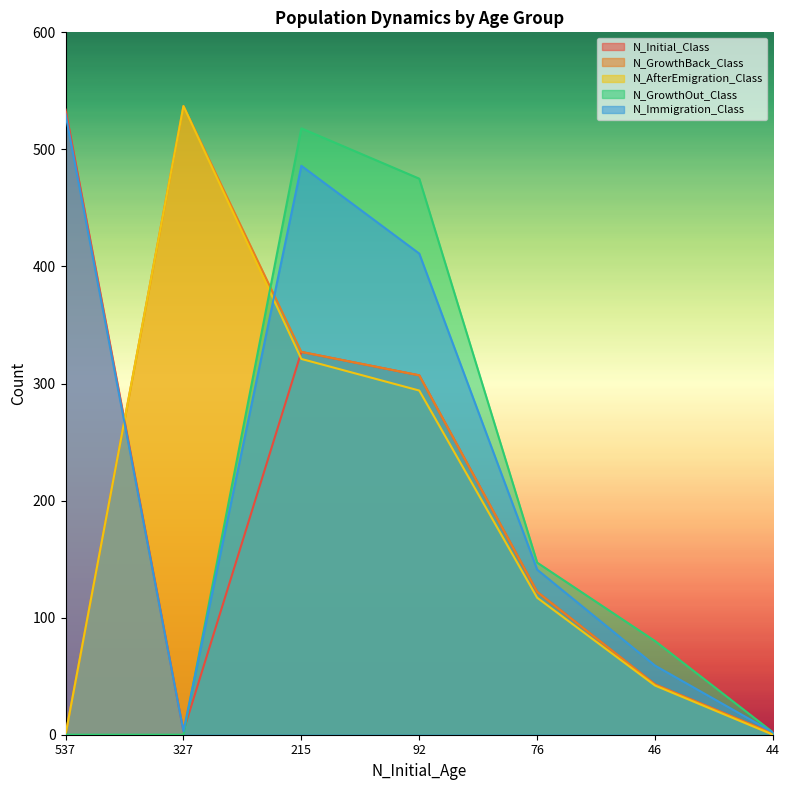

Does the chart have visible grid lines?

No